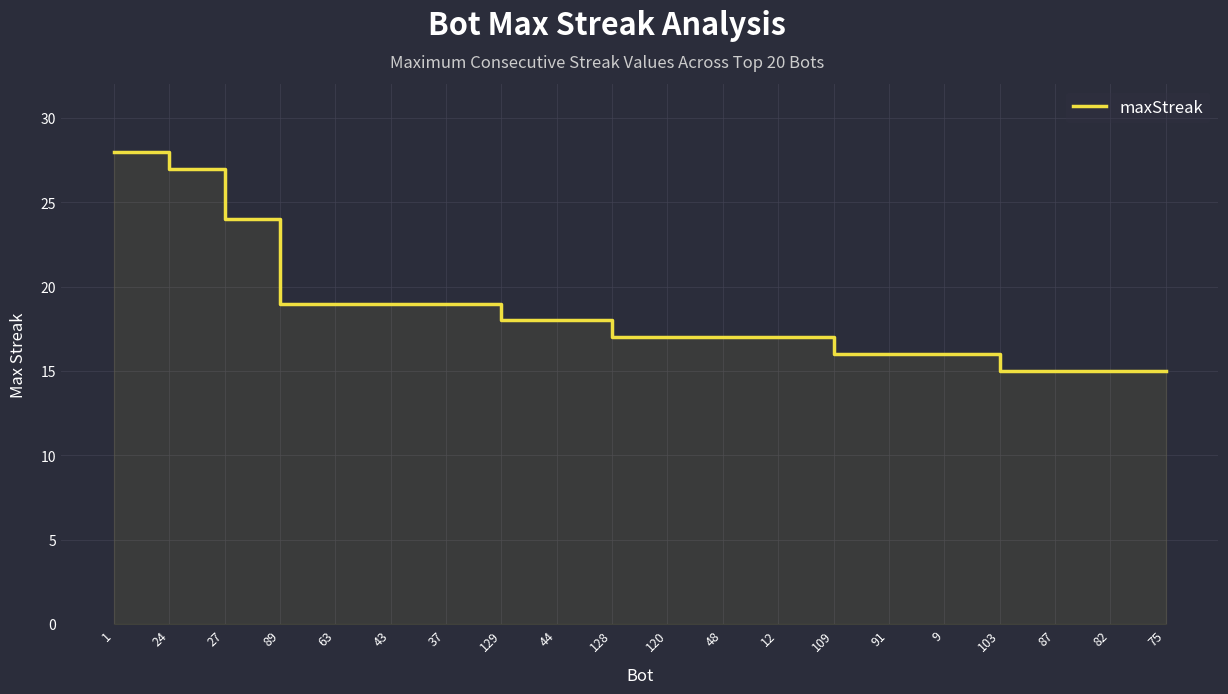

What is the label of the 3rd point from the right?

87